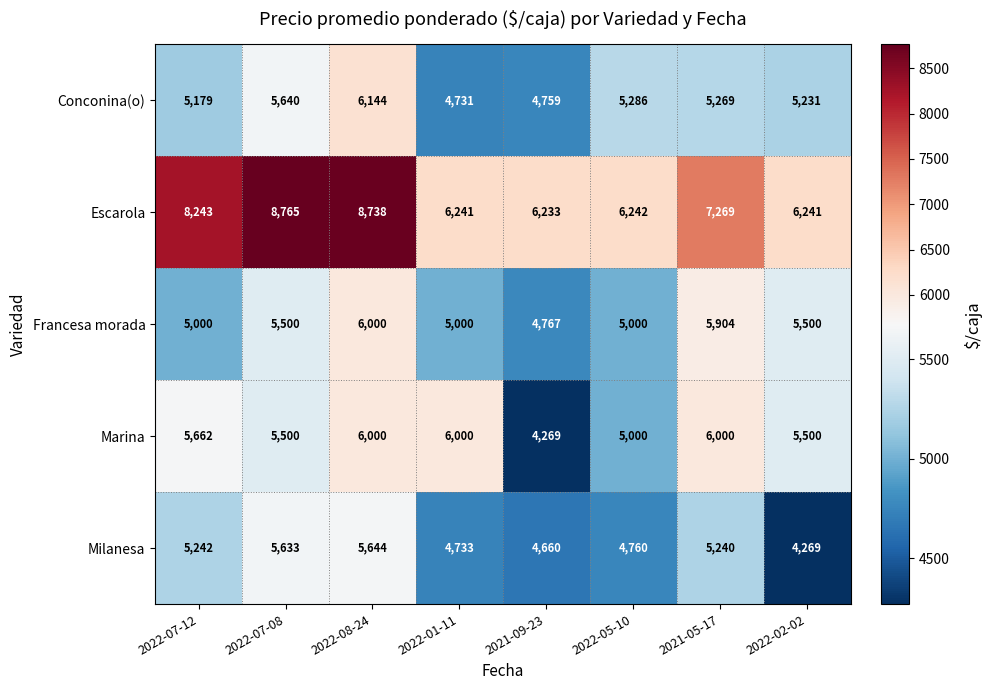

True or false: Escarola has a value of 3417 at 2022-05-10.

False